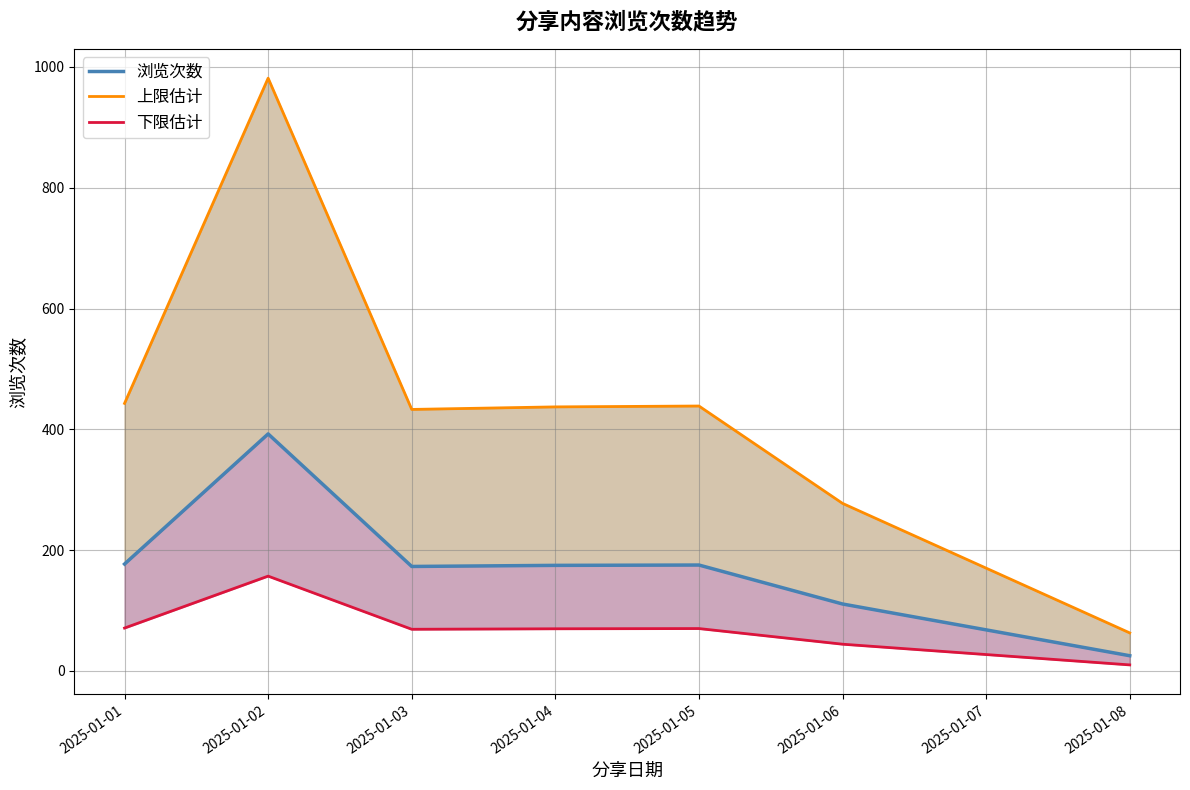

True or false: 上限估计 and 下限估计 intersect in this chart.

False